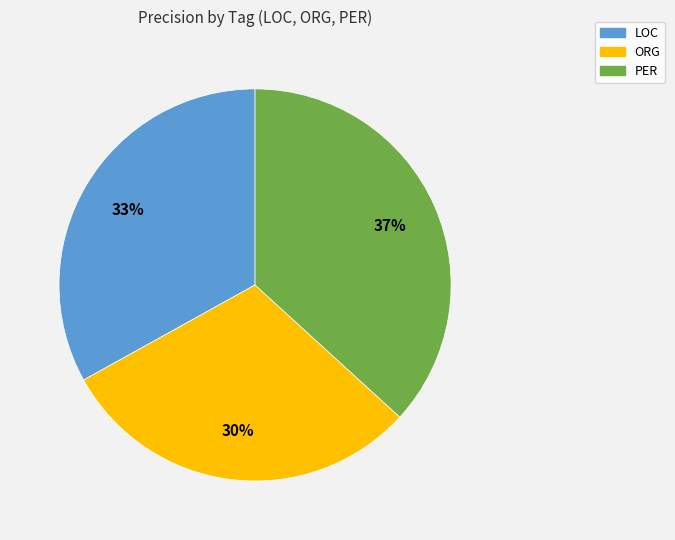

To the nearest percent, what percentage of the pie is ORG?

30%